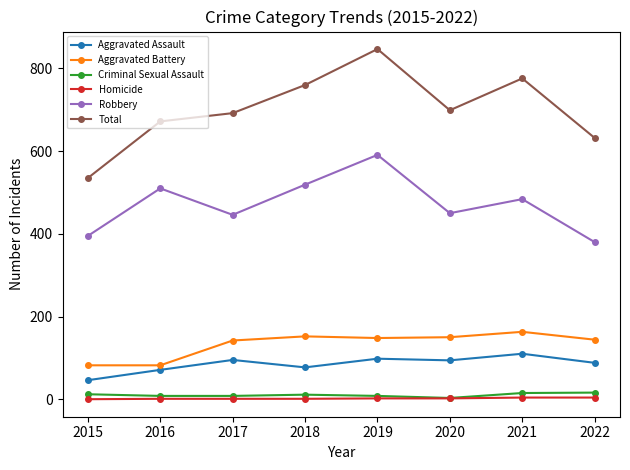

Which category has the lowest value in the Aggravated Assault series?

2015